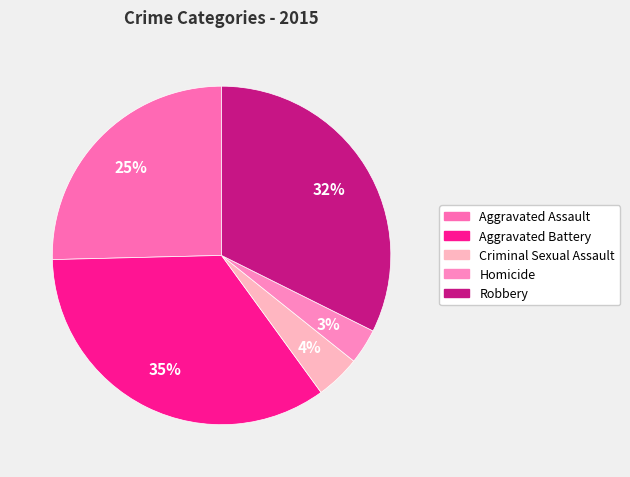

To the nearest percent, what is the average slice percentage?

20%